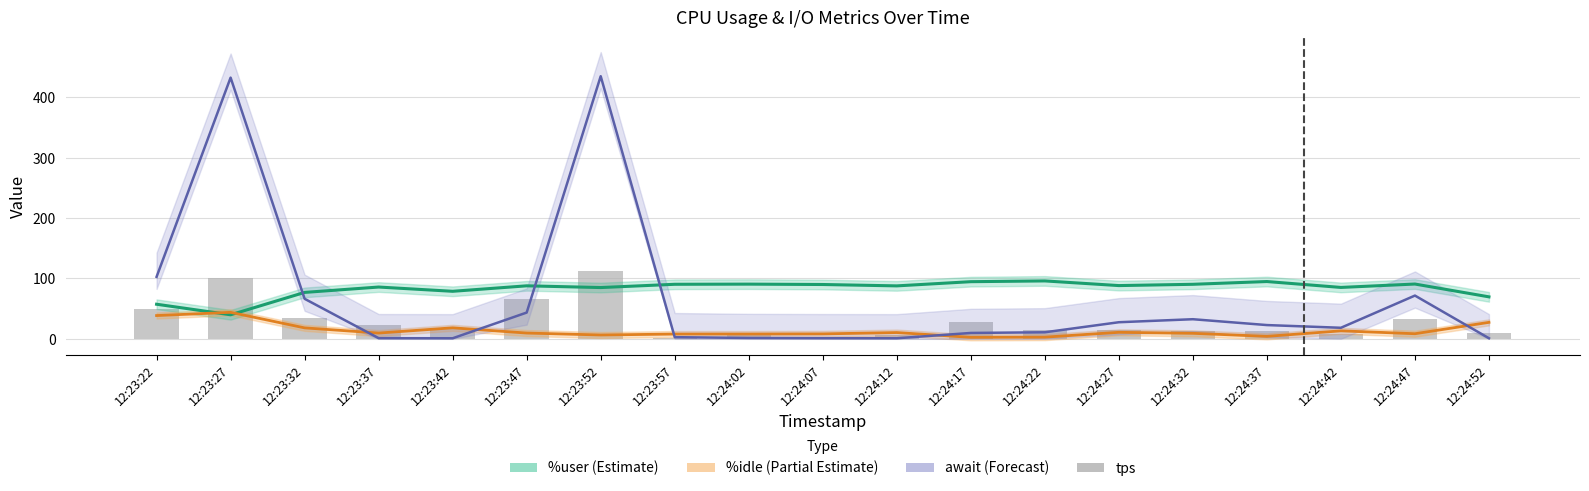

True or false: %user has a value of 14.0 at 12:23:27.

False